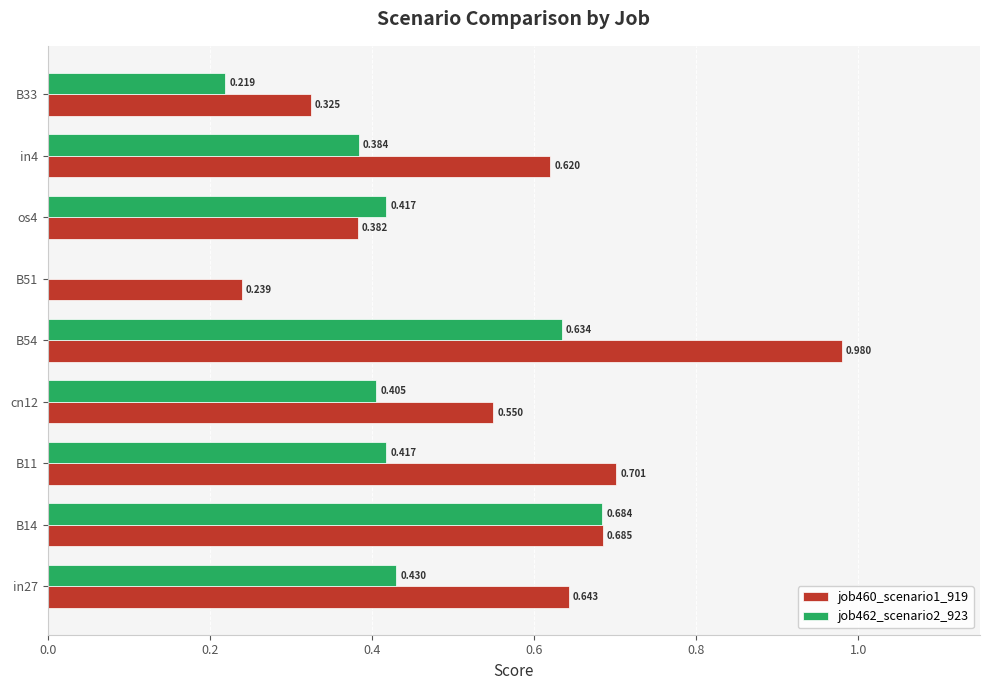

What position from the right is in27?

9